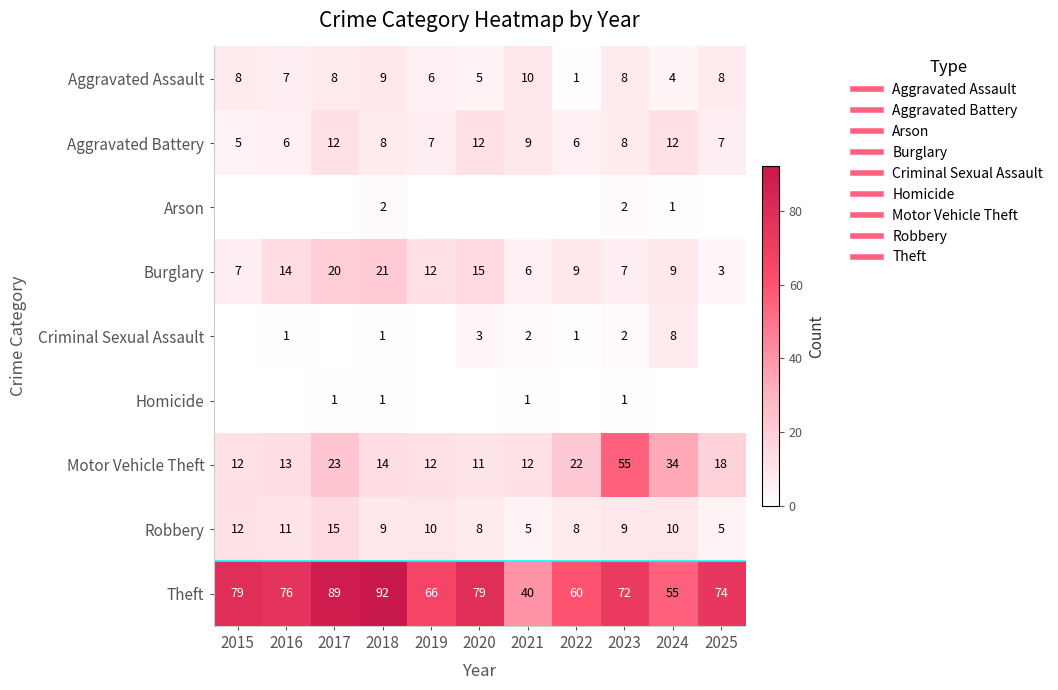

At how many categories does at least one series exceed 59?

9